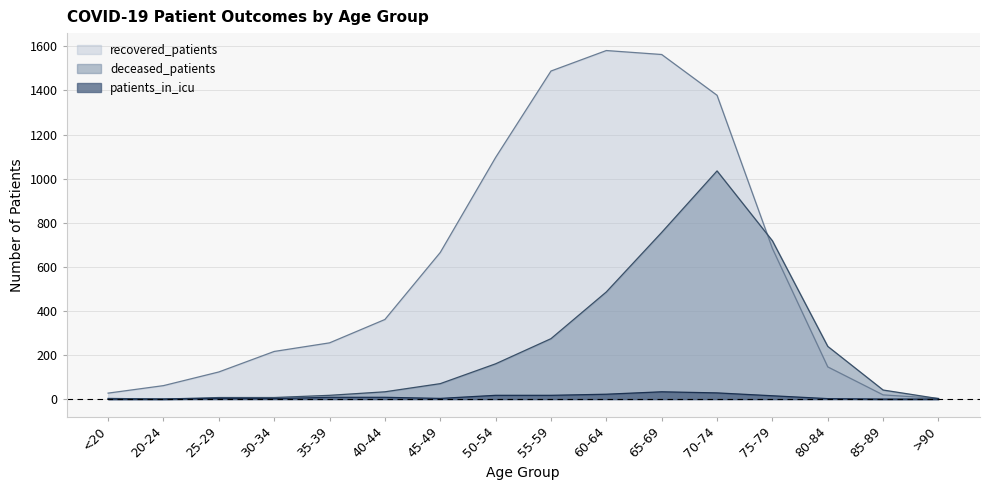

What is the sum of the patients_in_icu values at 30-34 and 60-64?

24